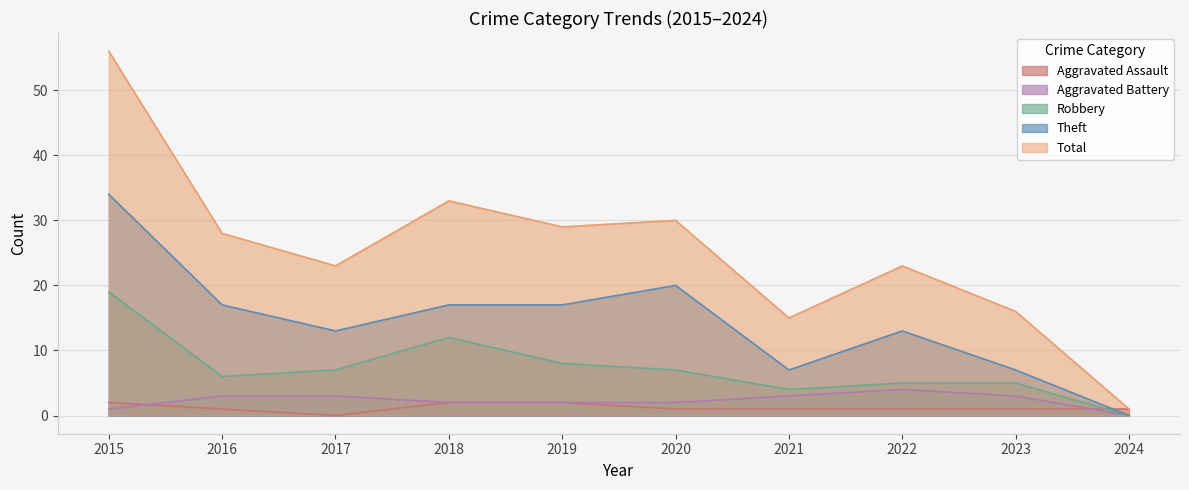

Reading right to left, what are all the values shown in this chart?

Aggravated Assault: 1	1	1	1	1	2	2	0	1	2
Aggravated Battery: 0	3	4	3	2	2	2	3	3	1
Robbery: 0	5	5	4	7	8	12	7	6	19
Theft: 0	7	13	7	20	17	17	13	17	34
Total: 1	16	23	15	30	29	33	23	28	56